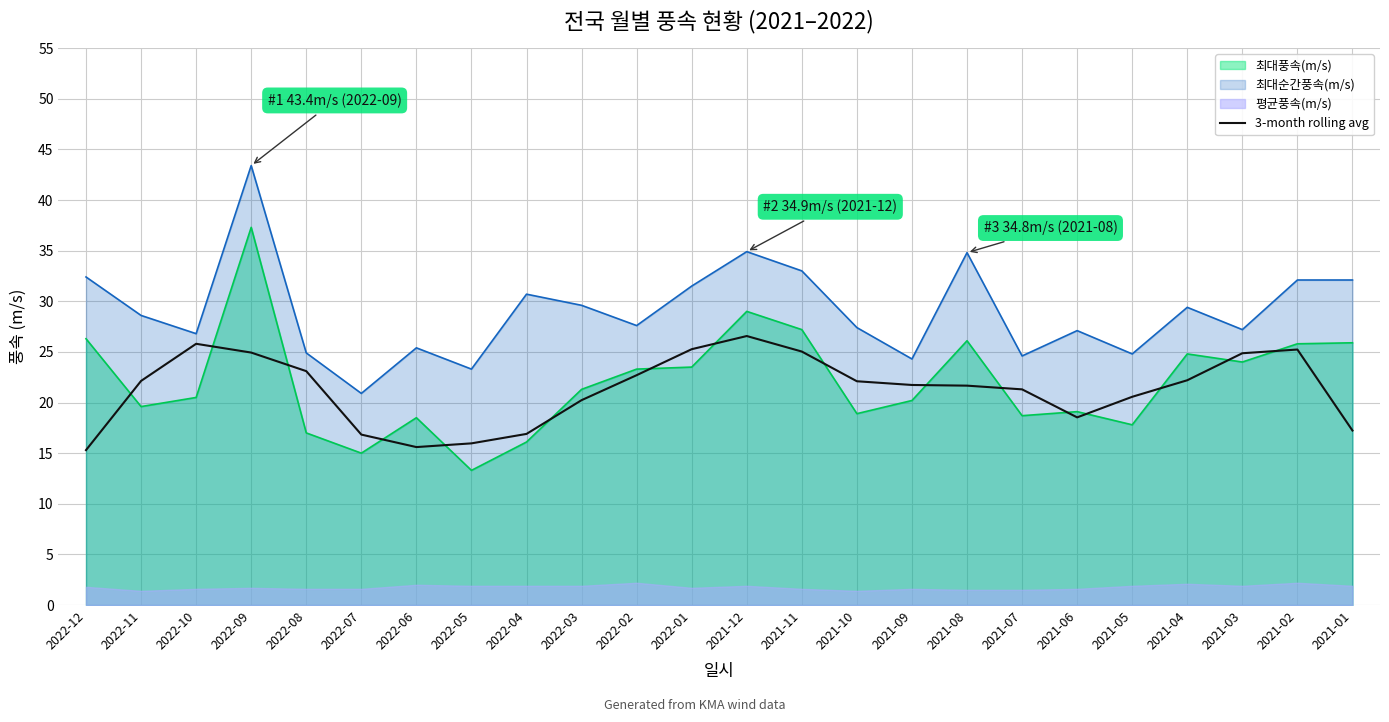

Which category has the lowest value across all series?

2022-12